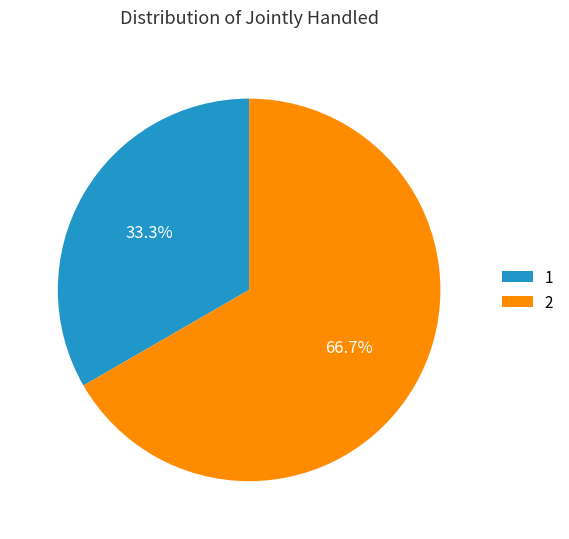

Approximately how many times larger is the value at 1 compared to 2?

0.5